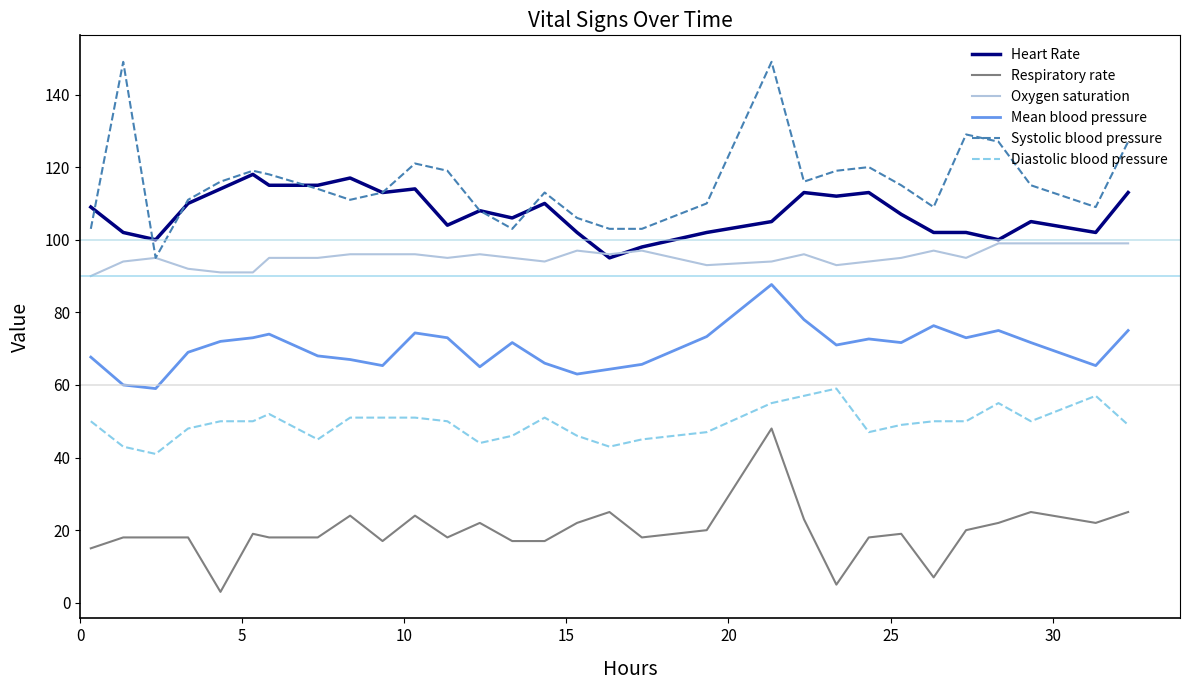

Which series has the largest range (max minus min)?

Systolic blood pressure